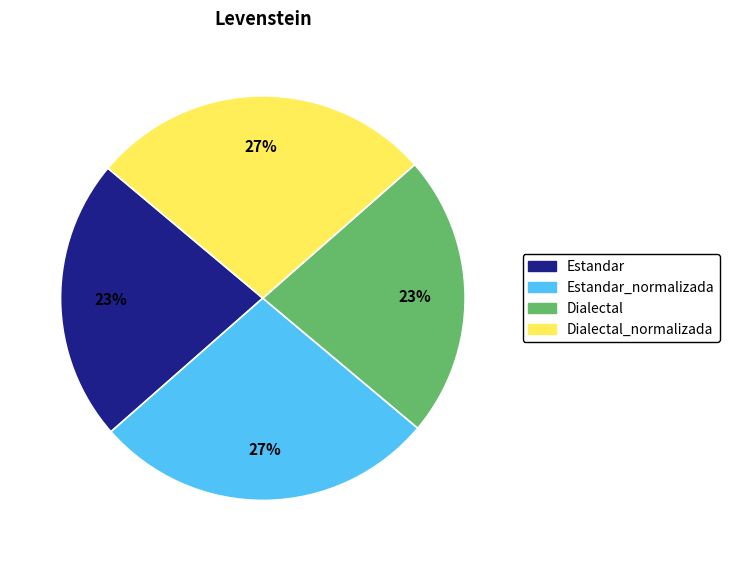

To the nearest percent, what is the combined percentage of Estandar_normalizada and Dialectal?

50%